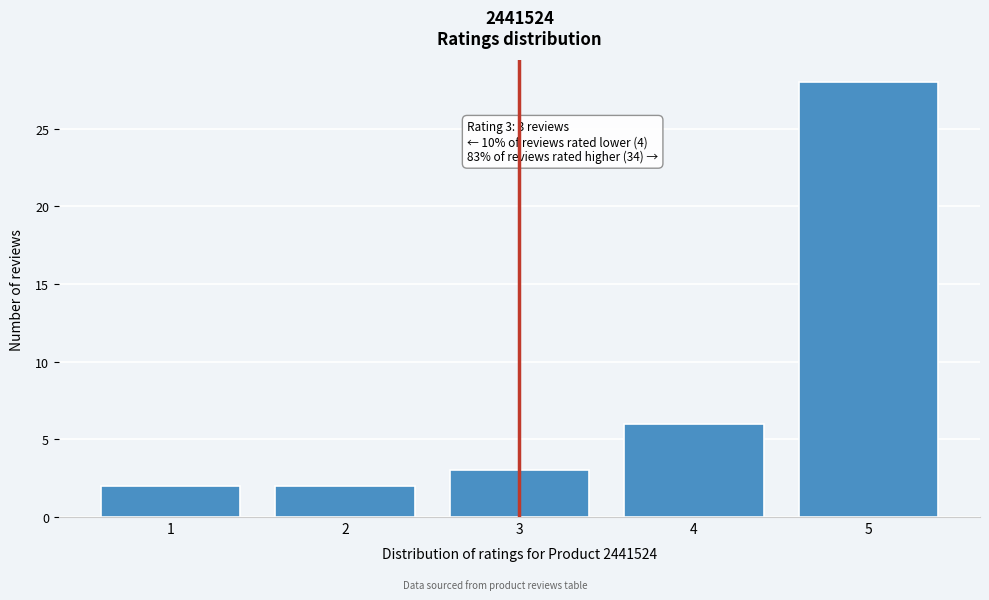

Which range on the x-axis has the tallest bar?

4.5 to 5.5